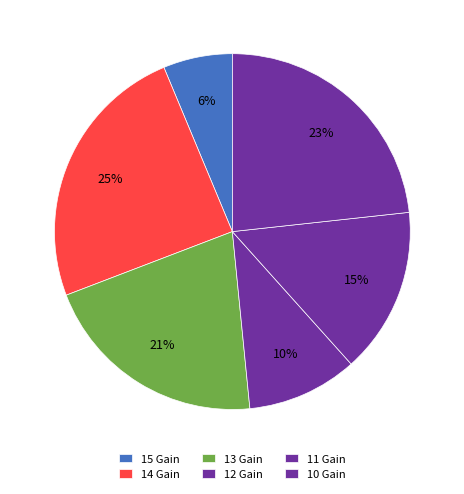

Does 10 Gain represent more than half of the total?

No